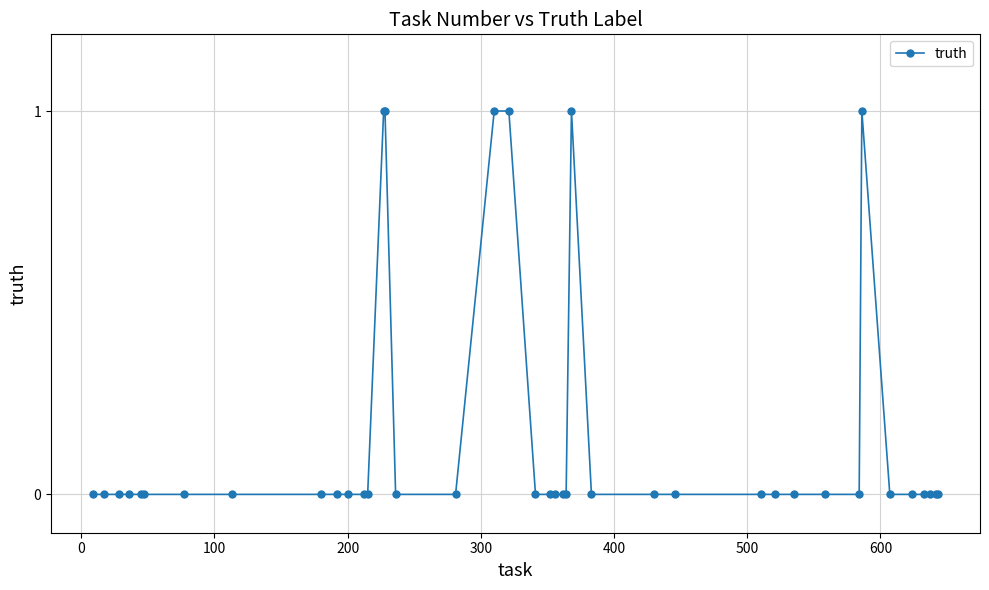

True or false: the data has more than 0 interior local peaks.

True